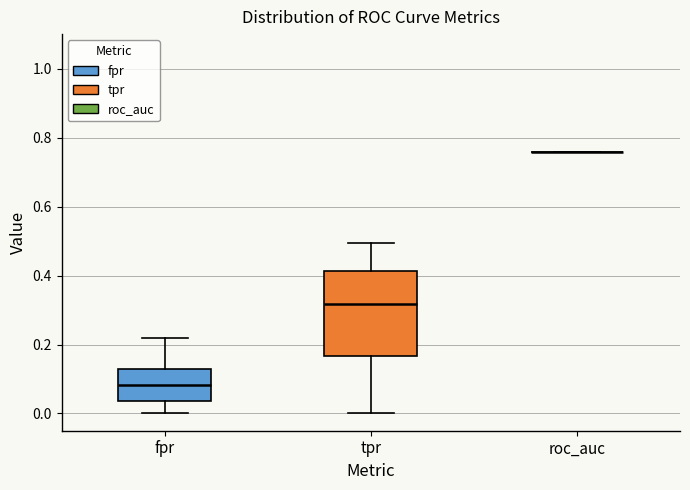

Comparing the boxes themselves (not the whiskers), which one is the tallest?

tpr